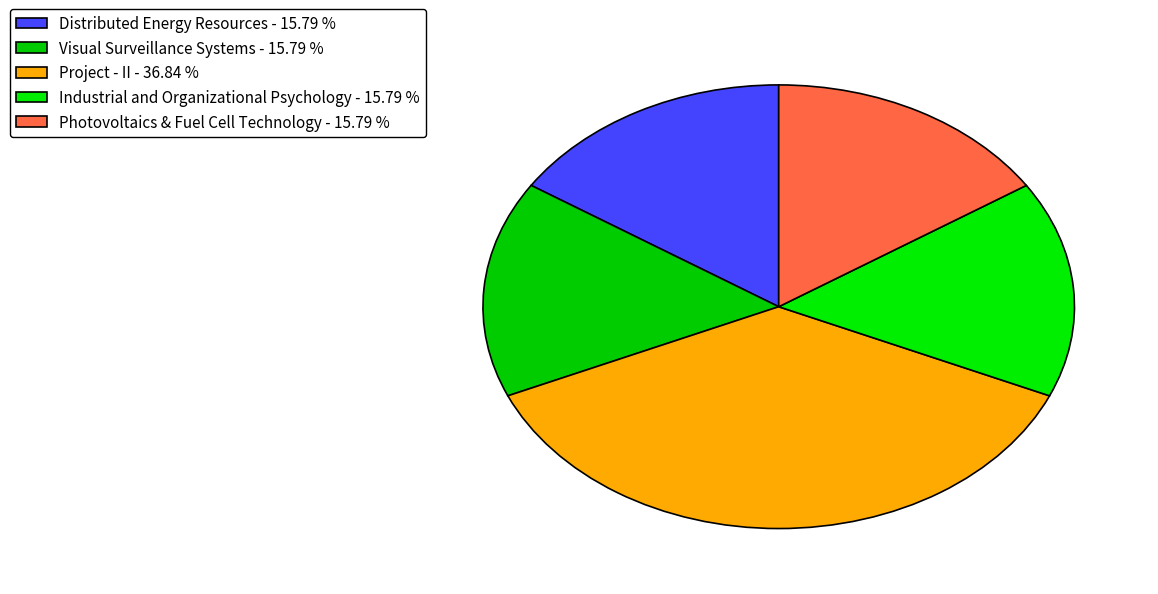

Rank the categories by value from highest to lowest.

Project - II, Distributed Energy Resources, Visual Surveillance Systems, Industrial and Organizational Psychology, Photovoltaics & Fuel Cell Technology